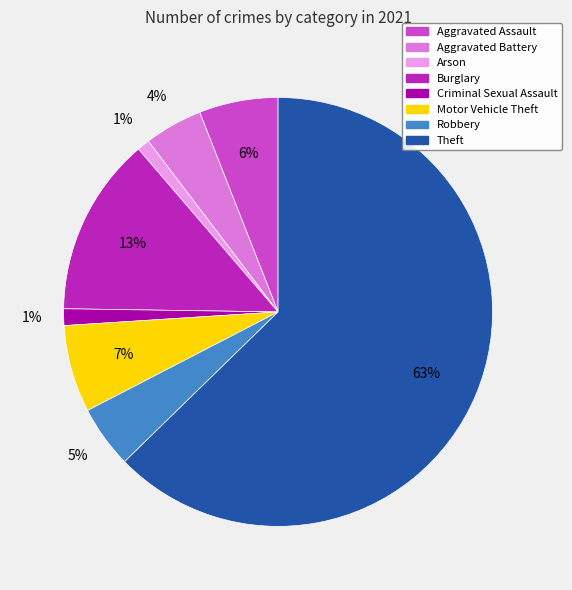

To the nearest percent, what is the difference between the largest and smallest slice percentages?

62%